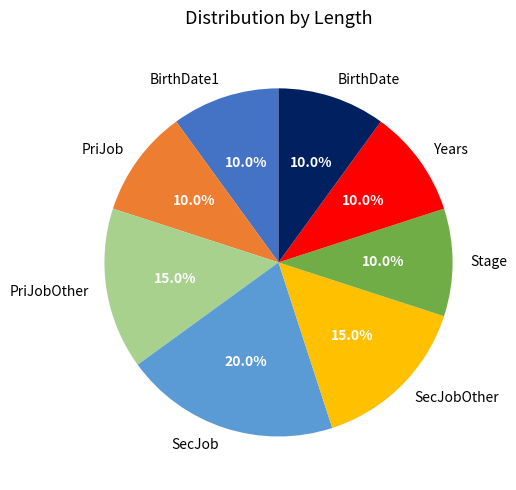

Which category has the biggest portion of the pie?

SecJob